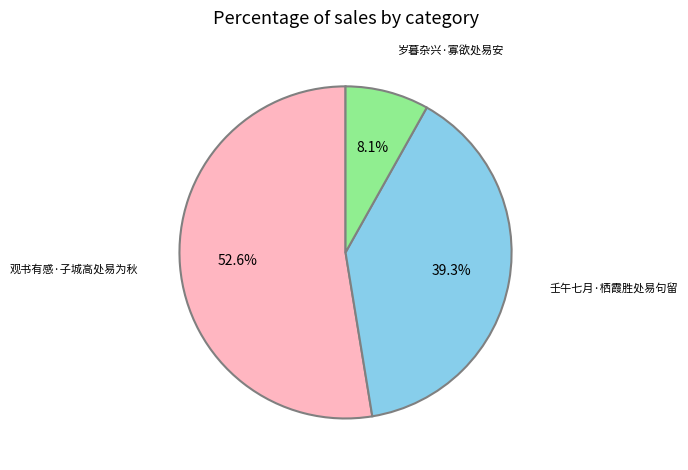

True or false: 壬午七月·栖霞胜处易句留 accounts for 39% of the total.

True